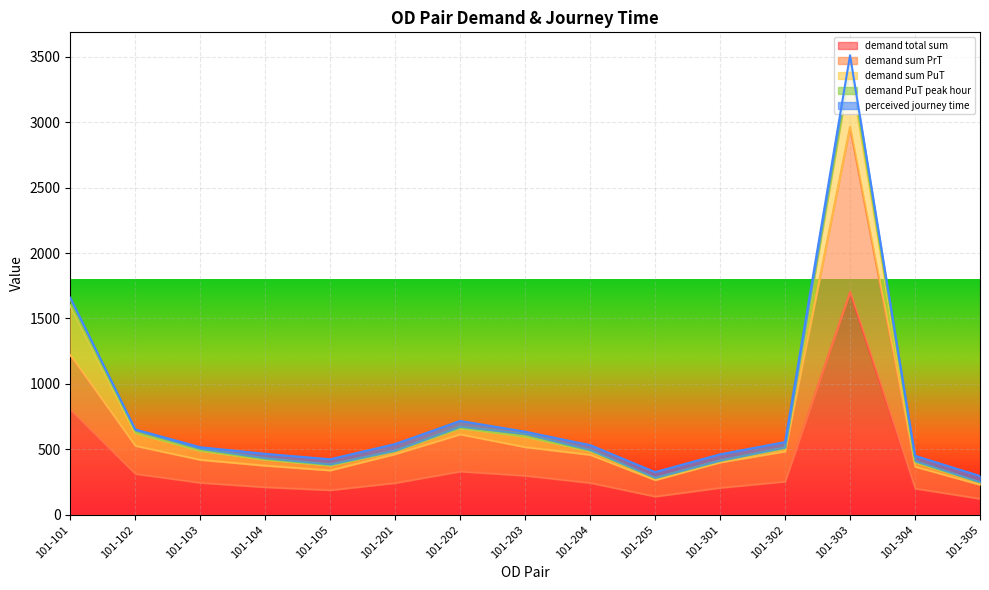

Which category has the highest value across all series?

101-303